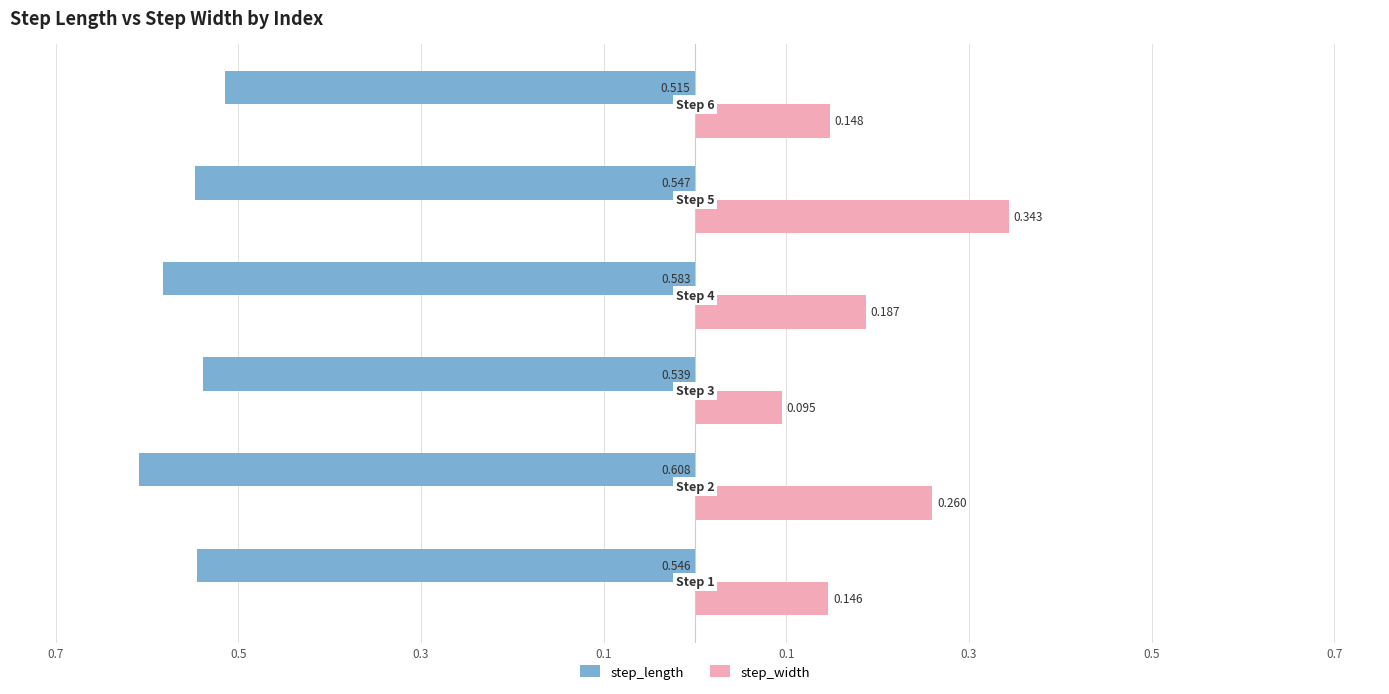

What are all the series names shown in the legend?

step_length, step_width